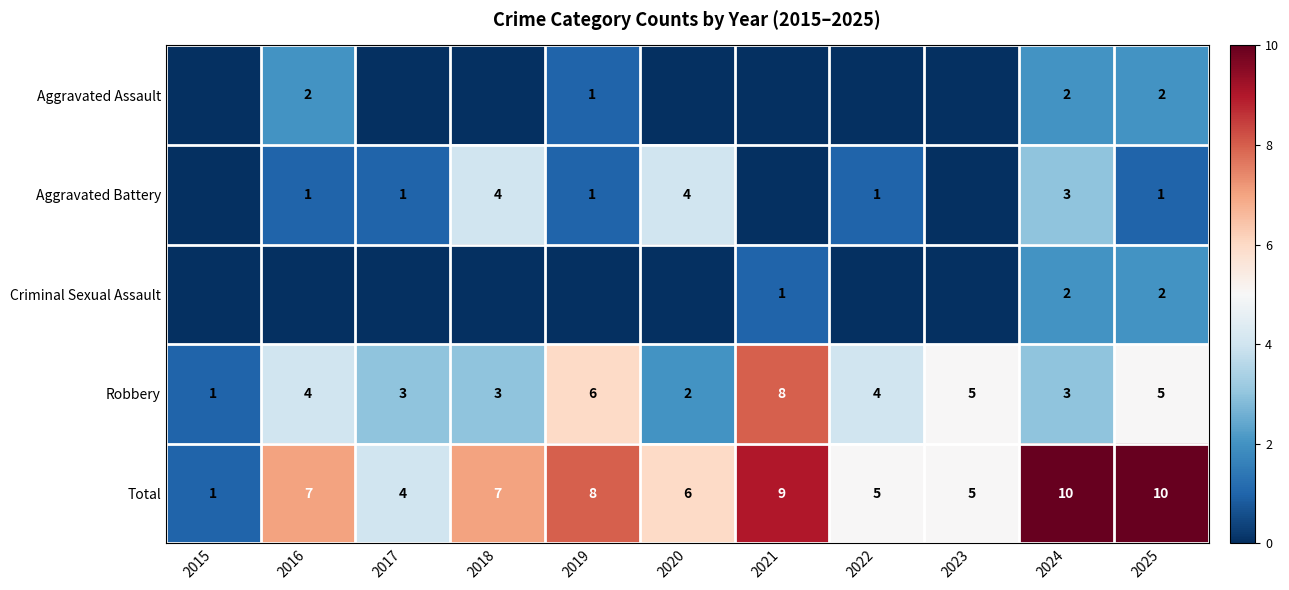

Is it true that Robbery equals 3 at 2024?

True